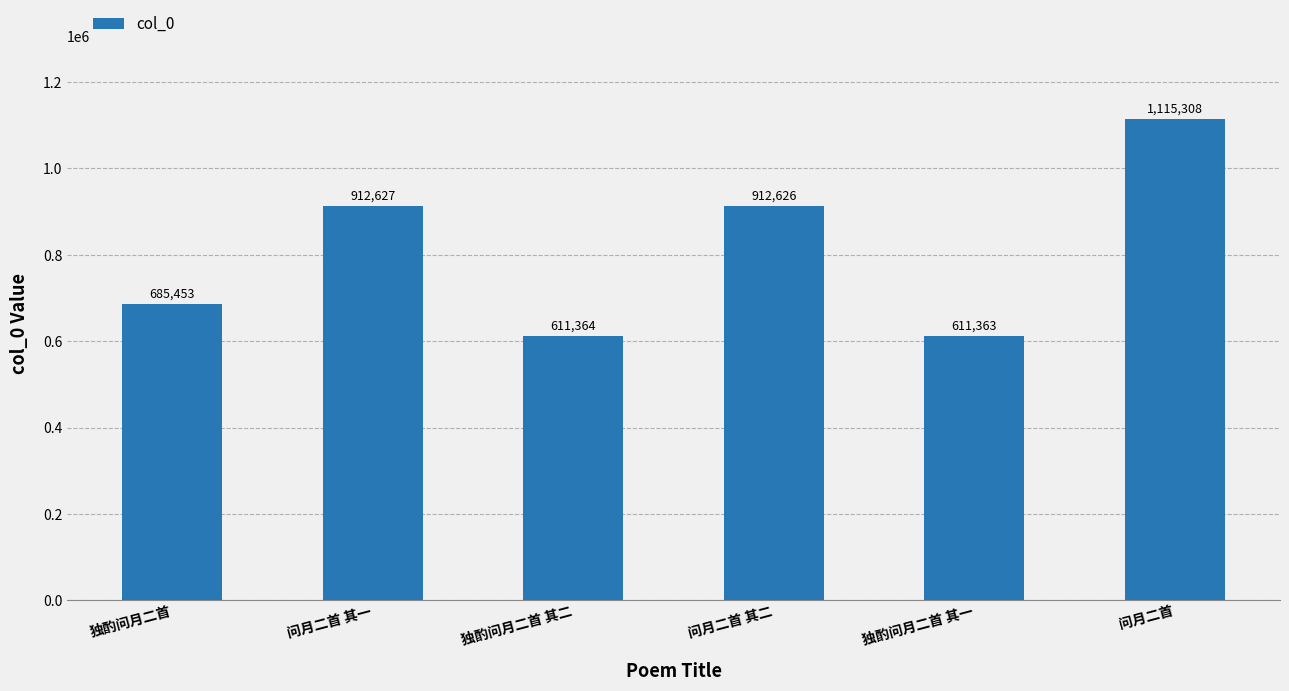

Read the value at 独酌问月二首, to the nearest 100.

685500